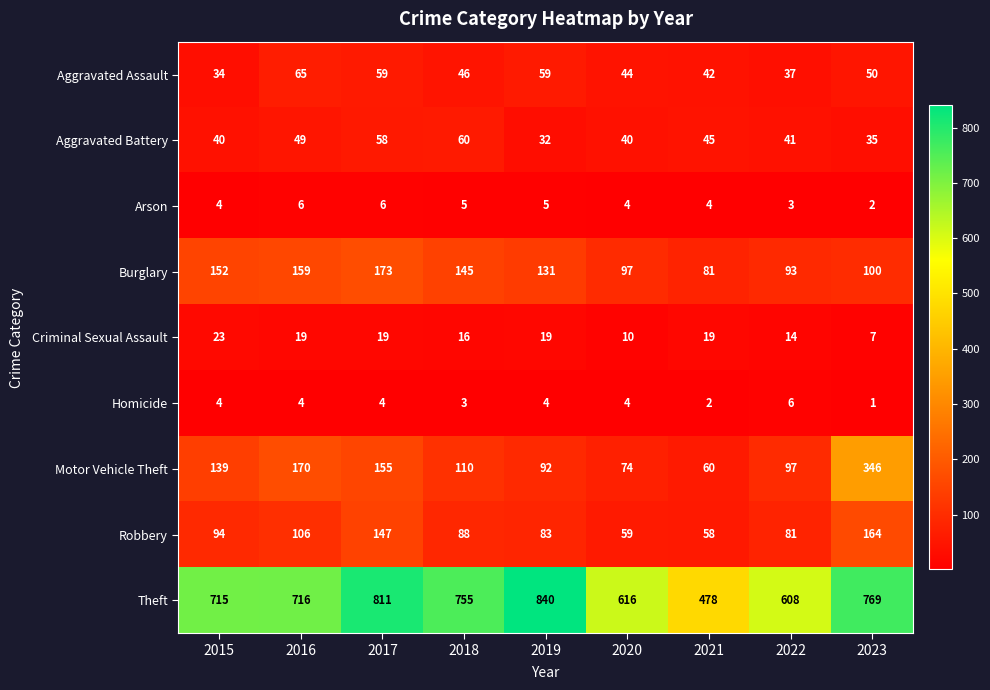

At which category is the sum across all series the highest?

2023